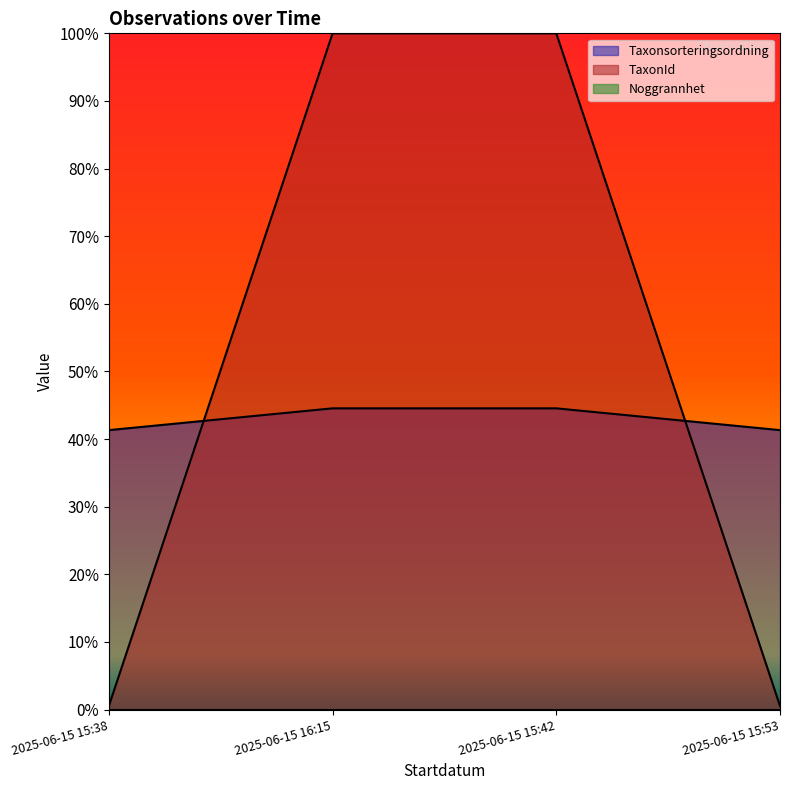

Which series has the largest total across all categories?

TaxonId